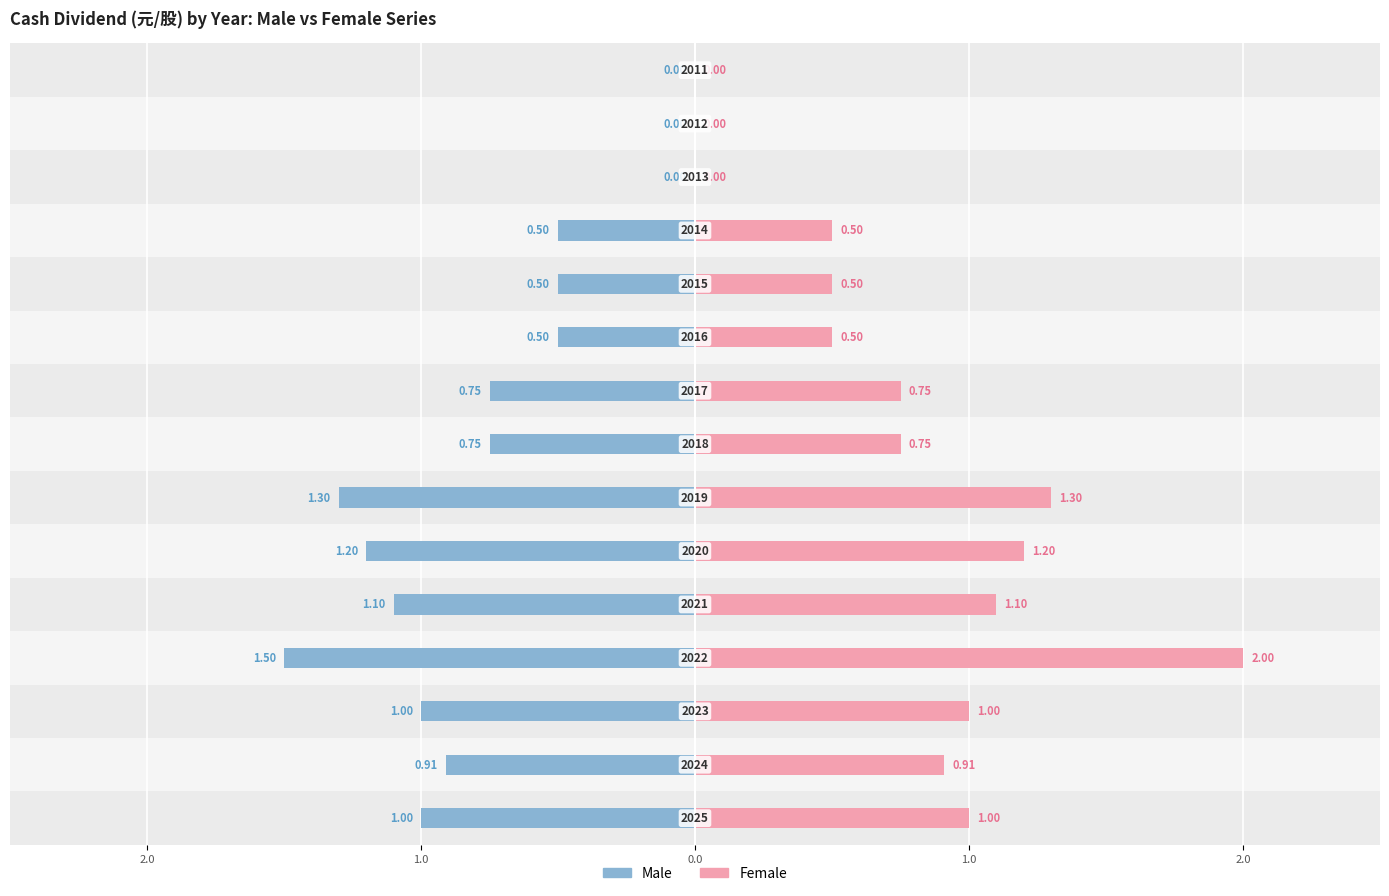

How many bars are there in total?

30